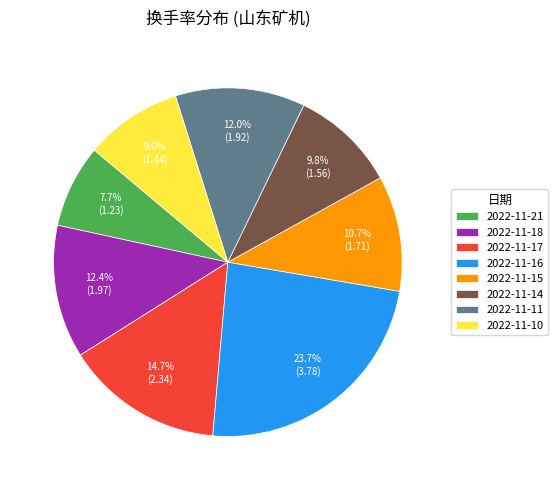

Is there any slice that represents more than half of the pie?

No